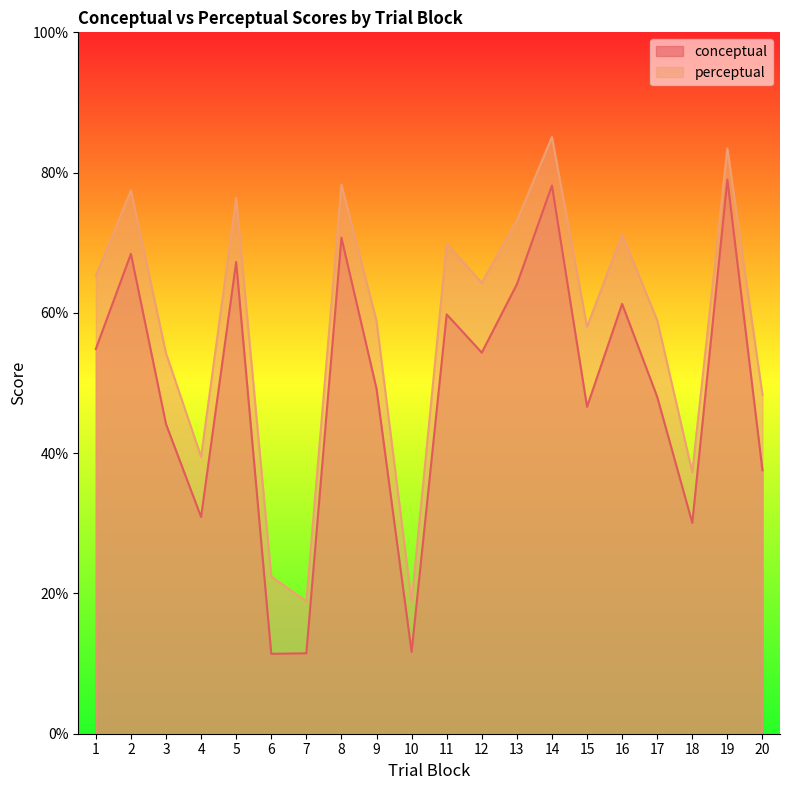

Reading left to right, transcribe all the data shown in this chart.

conceptual: 54.9	68.4	44.1	30.9	67.3	11.4	11.5	70.7	49.2	11.7	59.8	54.3	64.1	78.2	46.6	61.3	48.0	30.1	79.0	37.6
perceptual: 65.3	77.5	54.2	39.5	76.4	22.4	18.9	78.3	58.9	18.8	69.9	64.3	73.2	85.1	58.0	71.2	59.0	37.3	83.4	48.3